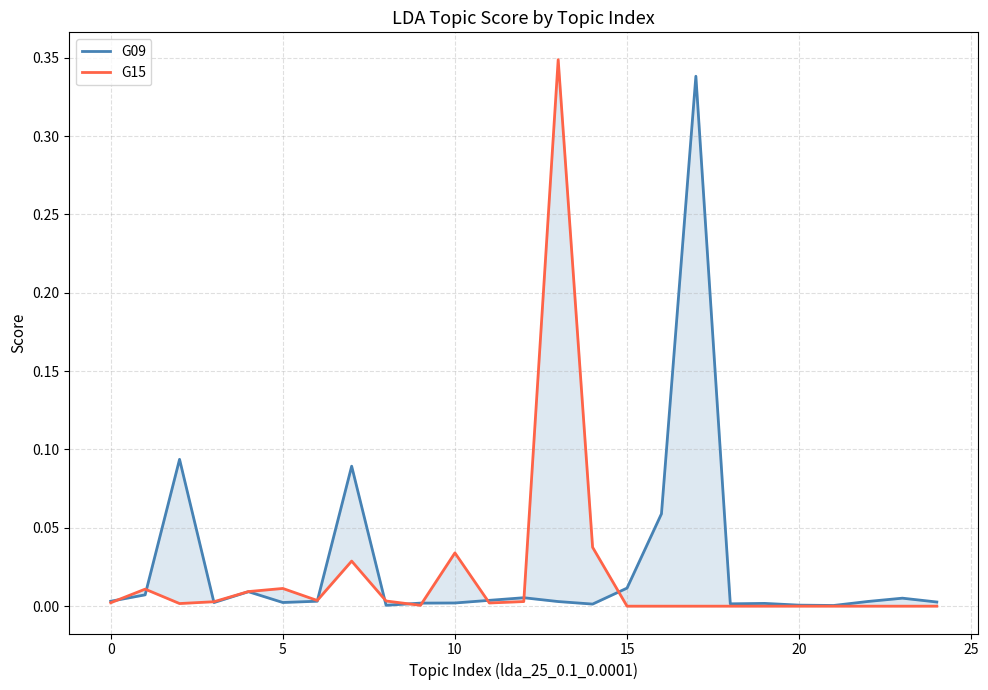

The G15 series shows 0.0 at 9. True or false?

False